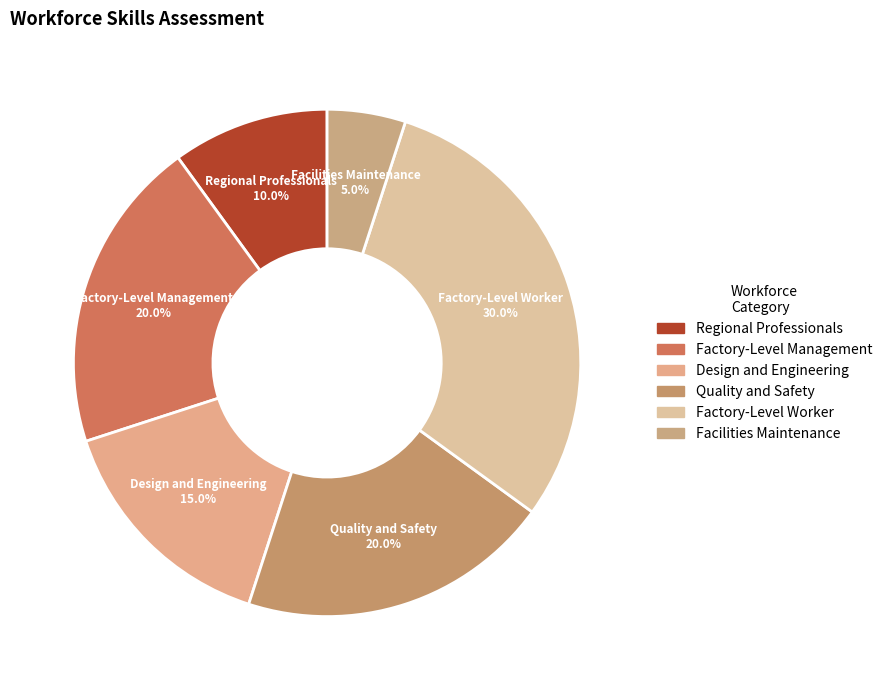

Which category has the smallest portion of the pie?

Facilities Maintenance